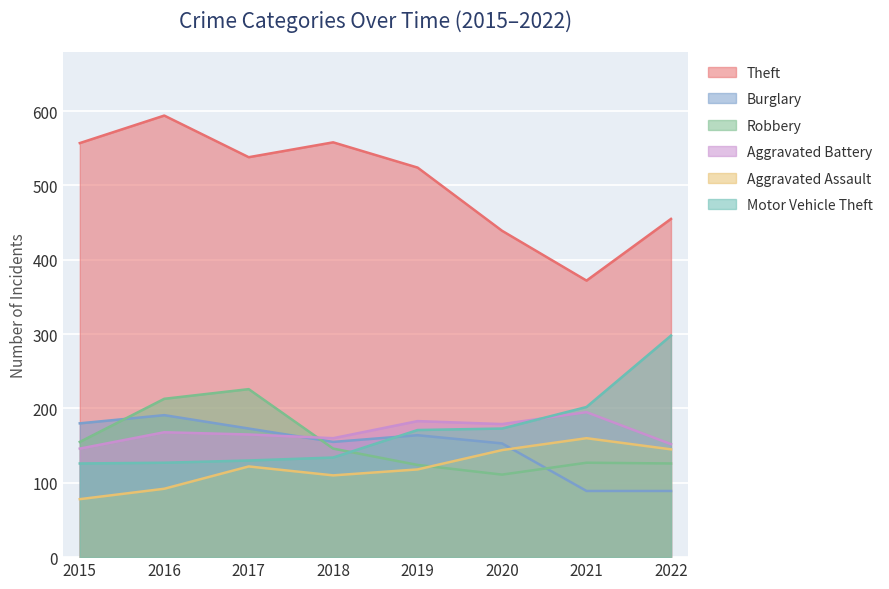

What is the difference between the Motor Vehicle Theft values at 2016 and 2021?

75